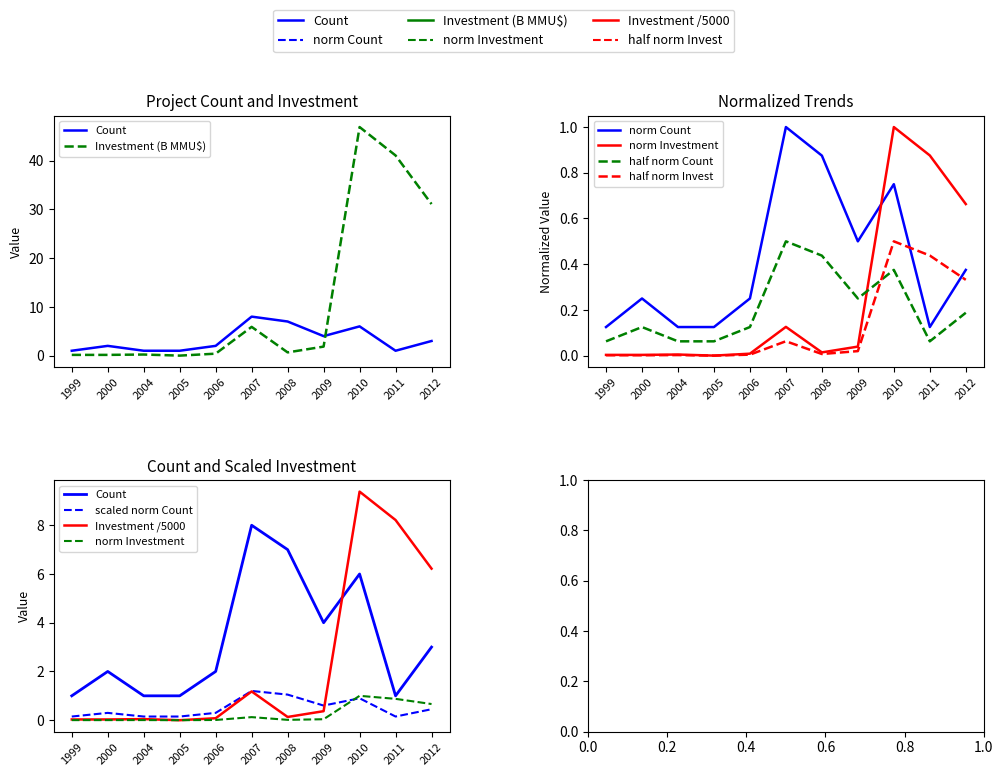

True or false: Count and Total Investment (MMU$) intersect in this chart.

True